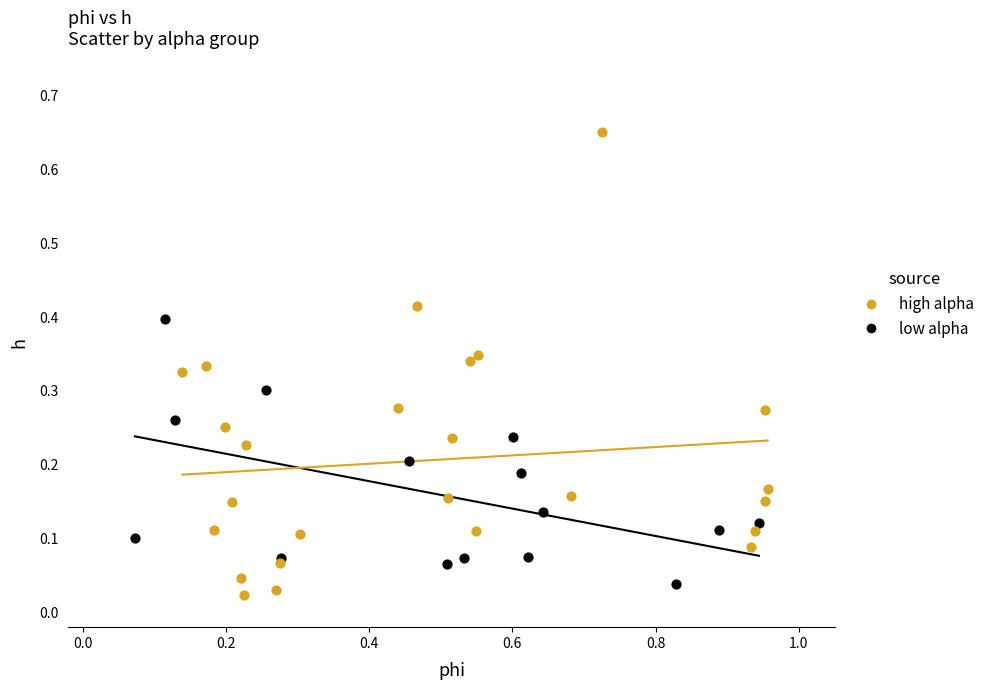

Which series reaches the maximum Y coordinate?

high alpha